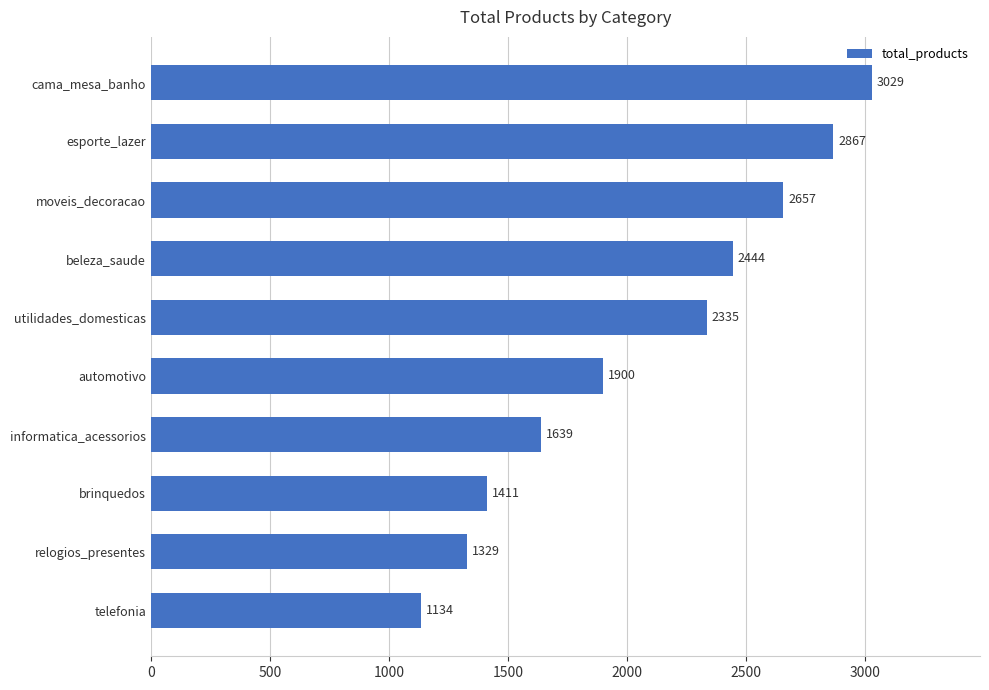

How many series are shown in this chart?

1